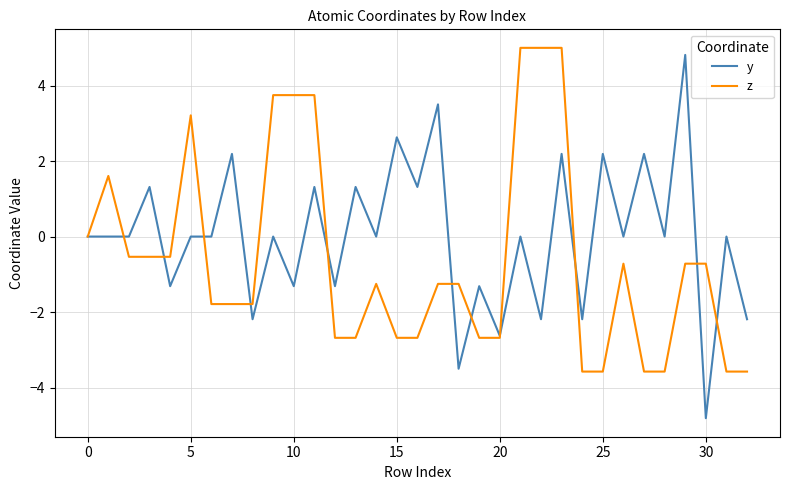

Which series has the widest spread of values?

y